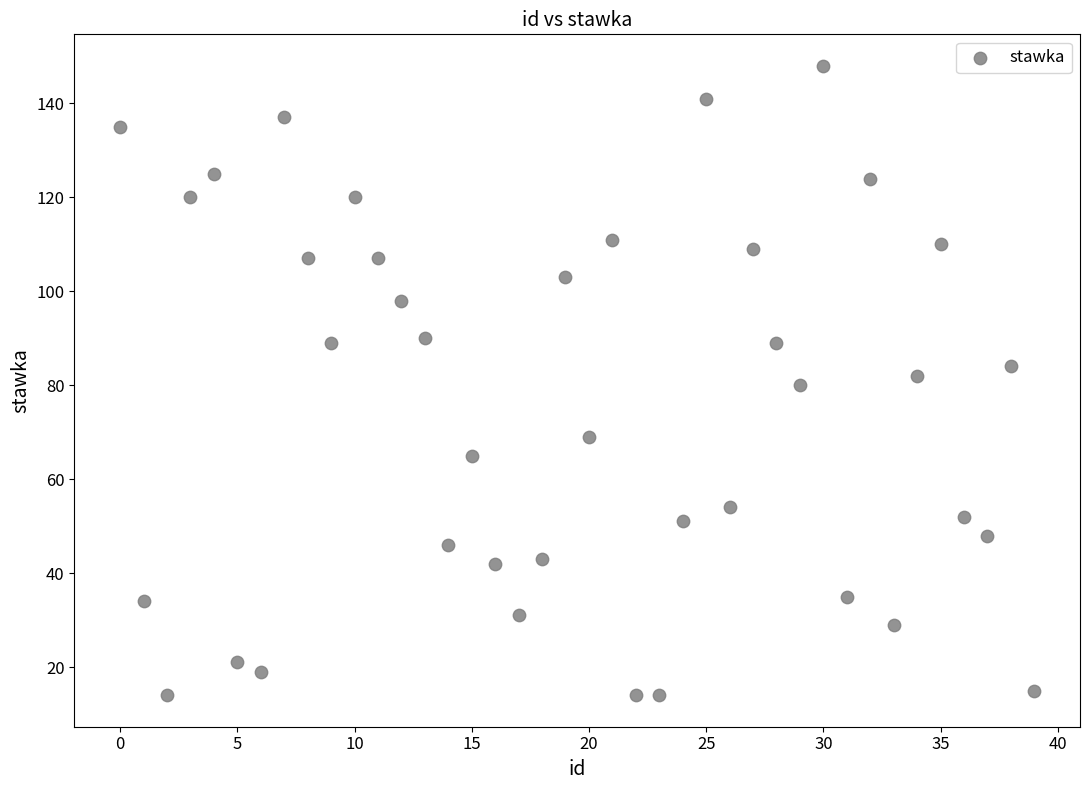

What is the range of Y values (max minus min)?

134